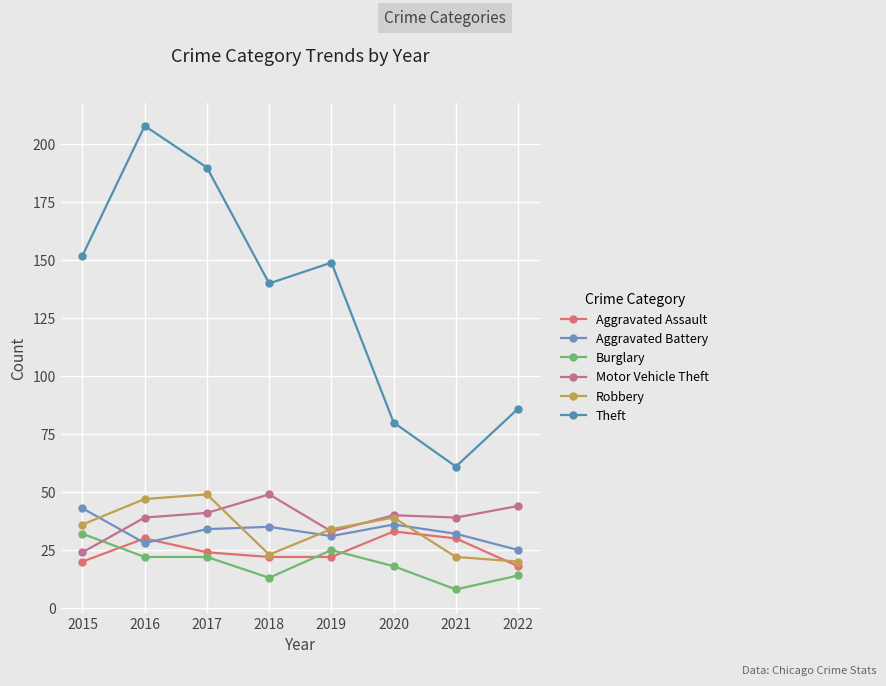

Which has a higher value, 2017 or 2018?

2017